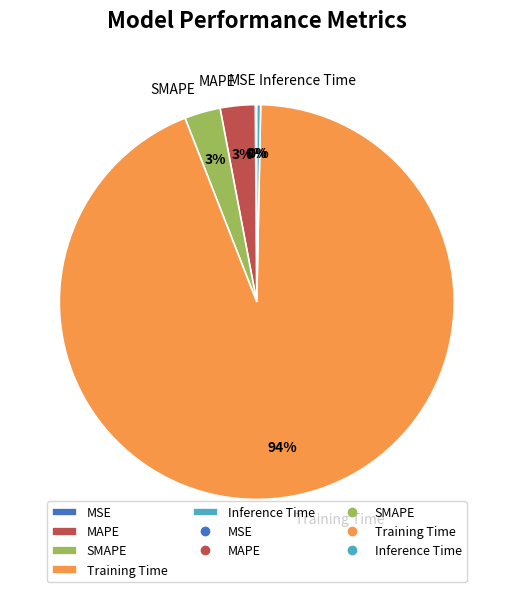

What is the largest slice in the pie chart?

Training Time